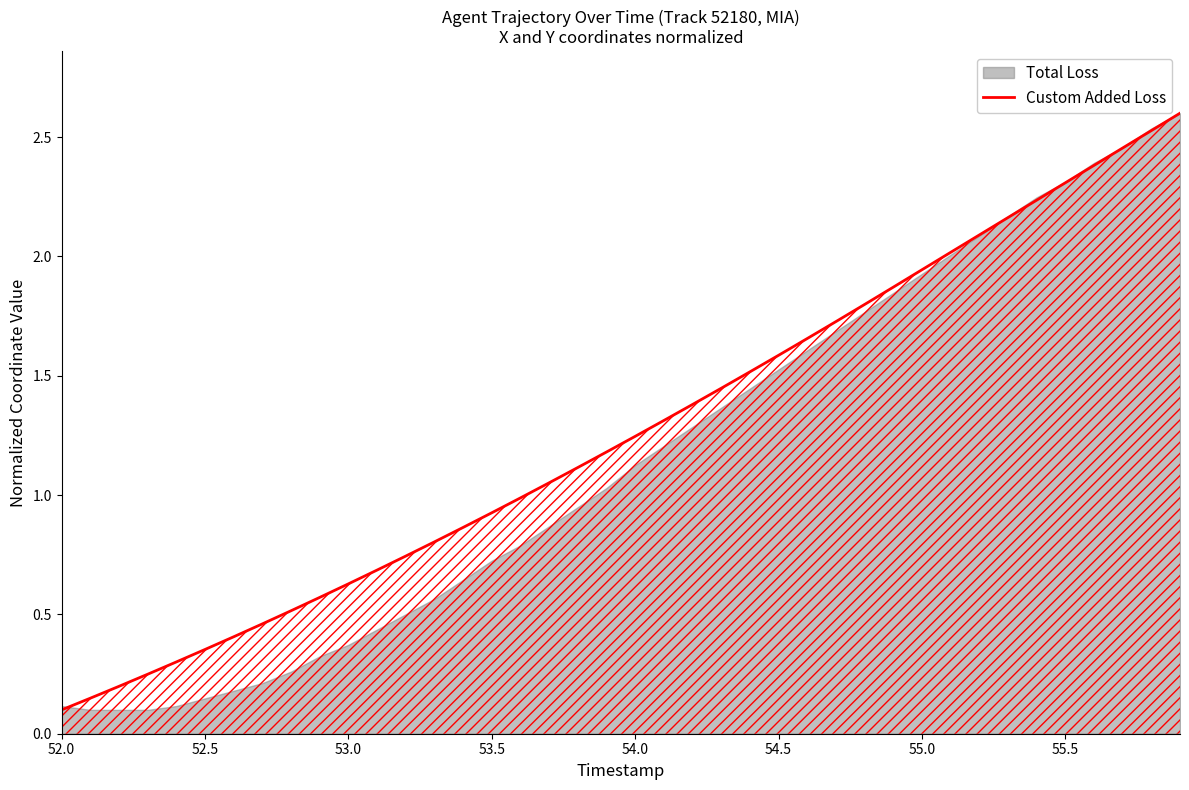

What is the maximum value shown in the chart?

2.6